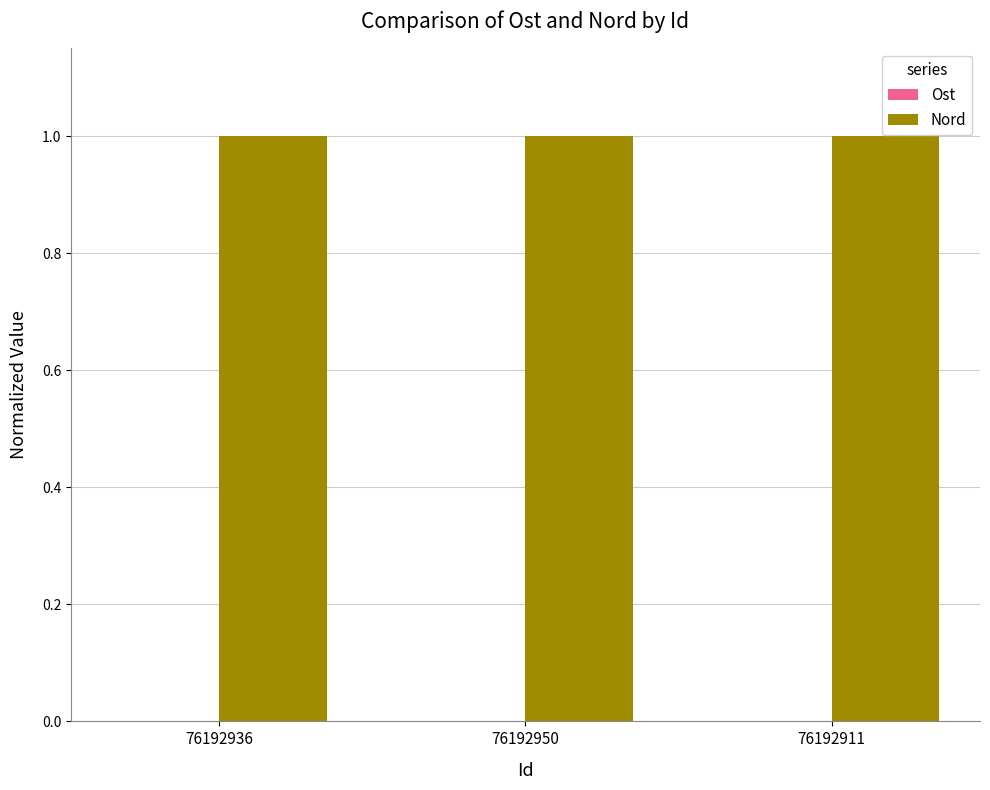

The value of Nord at 76192936 is 0.3. True or false?

False